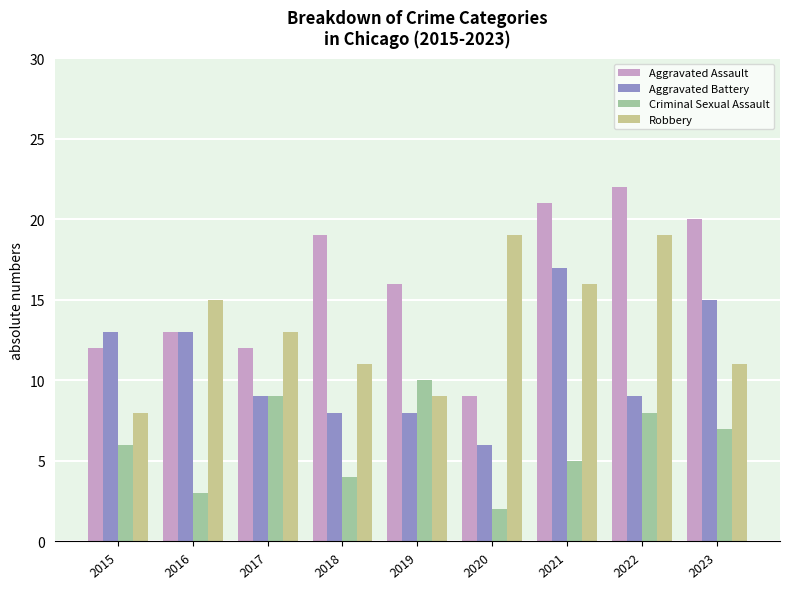

What is the average value of the Robbery series?

13